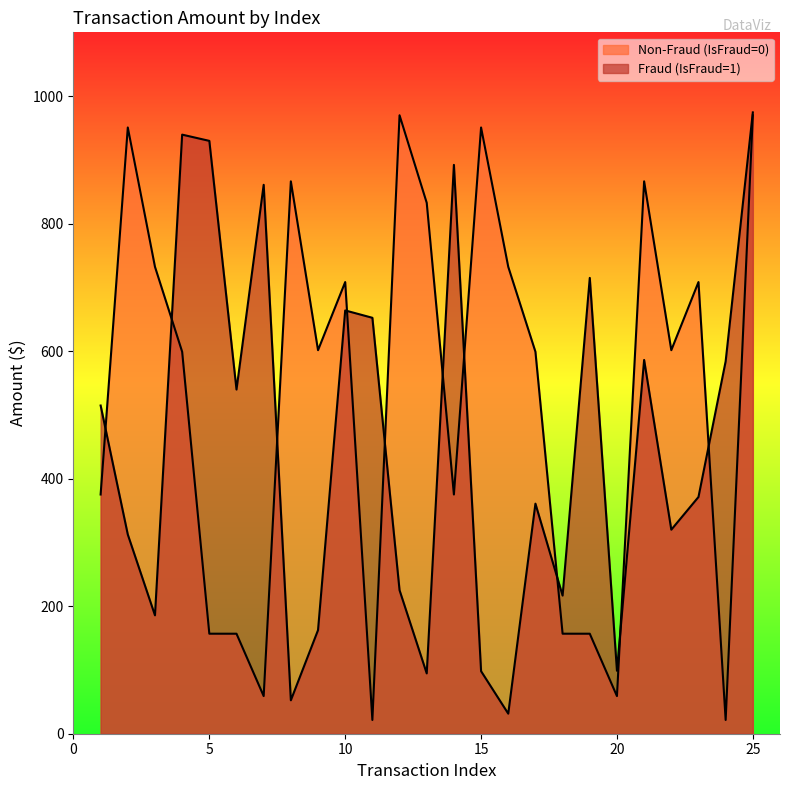

Between 9 and 19, which is larger?

19